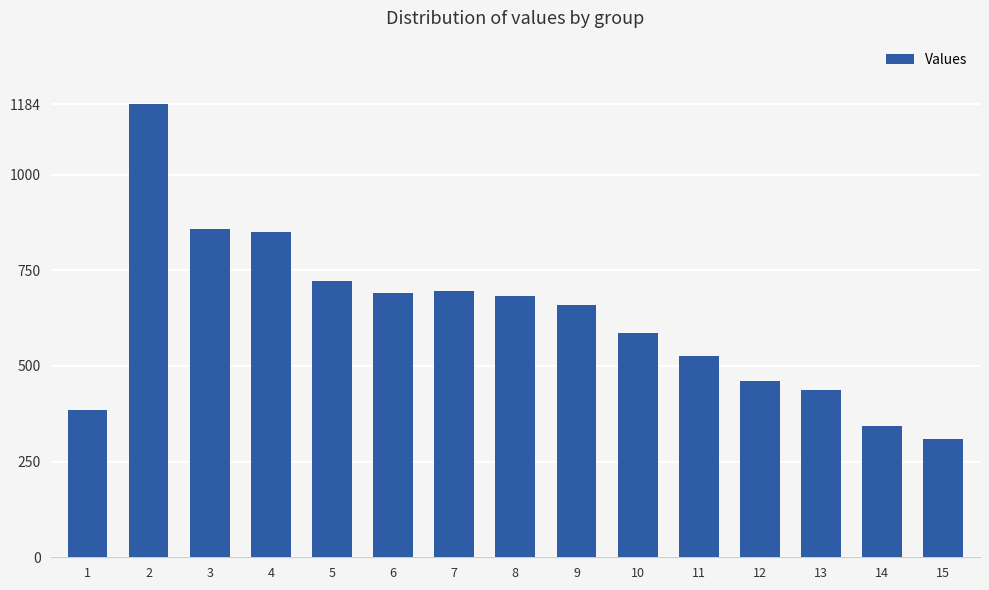

What is the maximum value shown in the chart?

1184